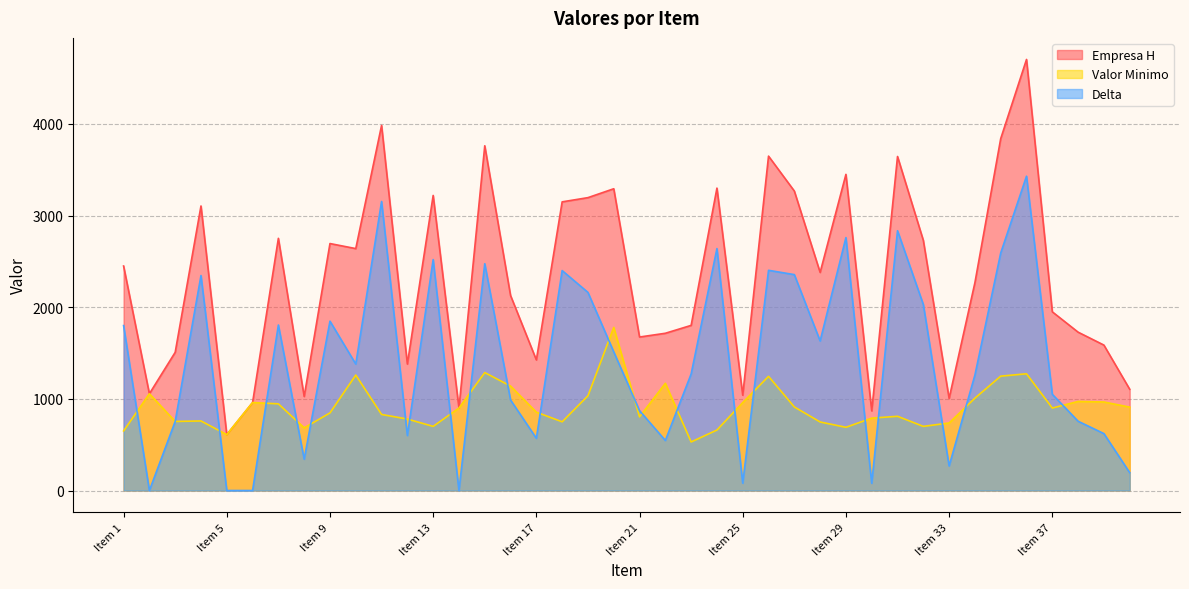

What value does the Delta series have at Item 22, to the nearest 50?

550